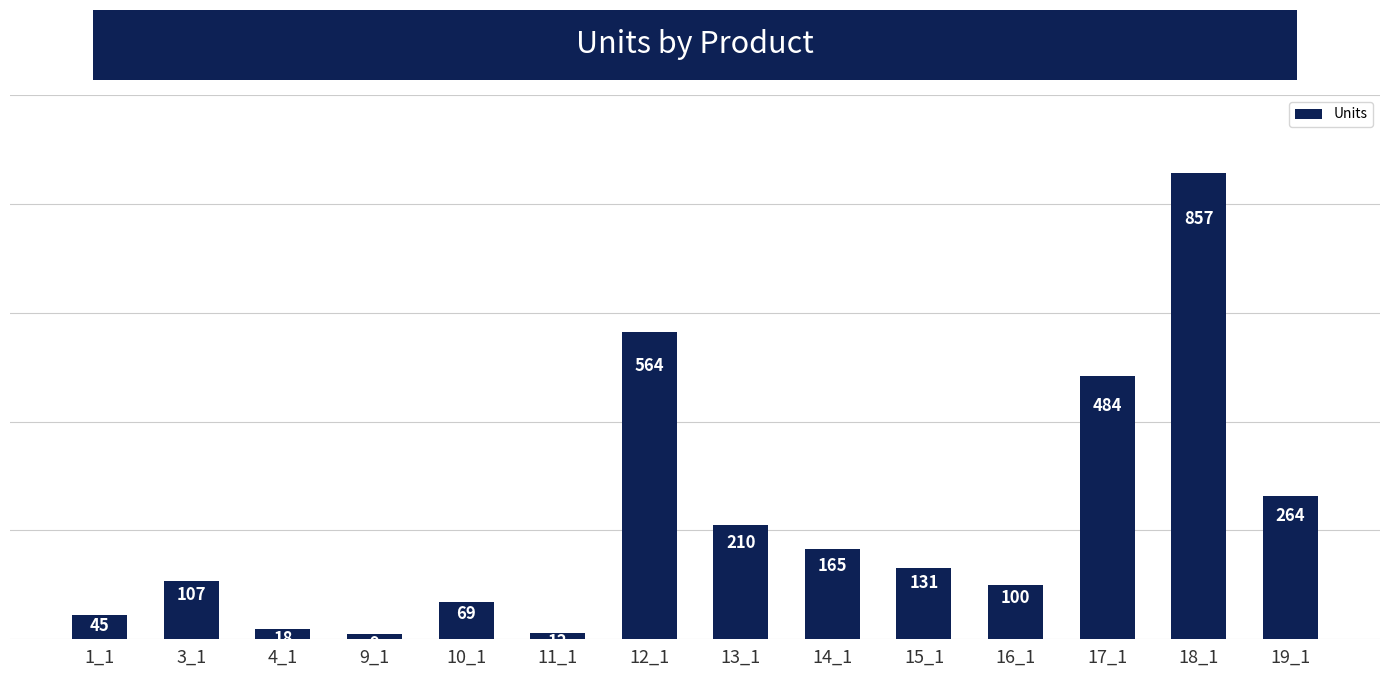

What is the value of the 11th bar from the left?

100